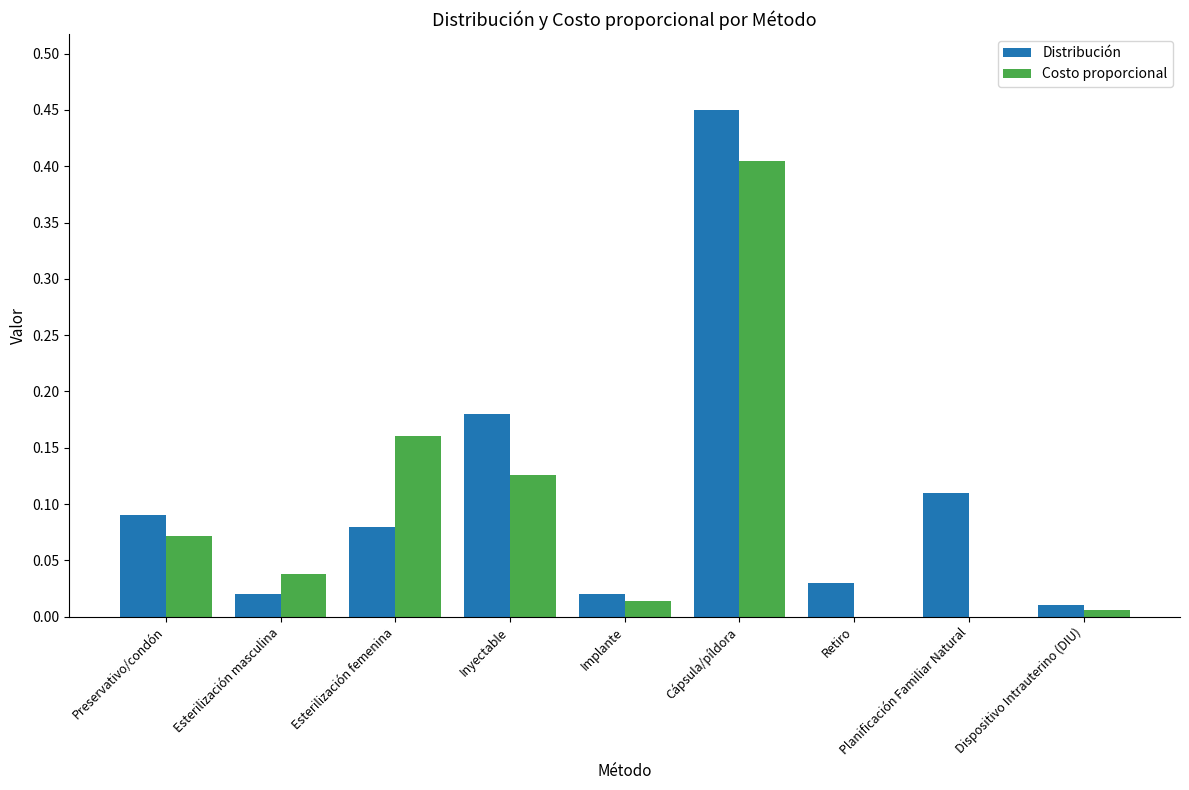

Which series has the widest spread of values?

Distribución